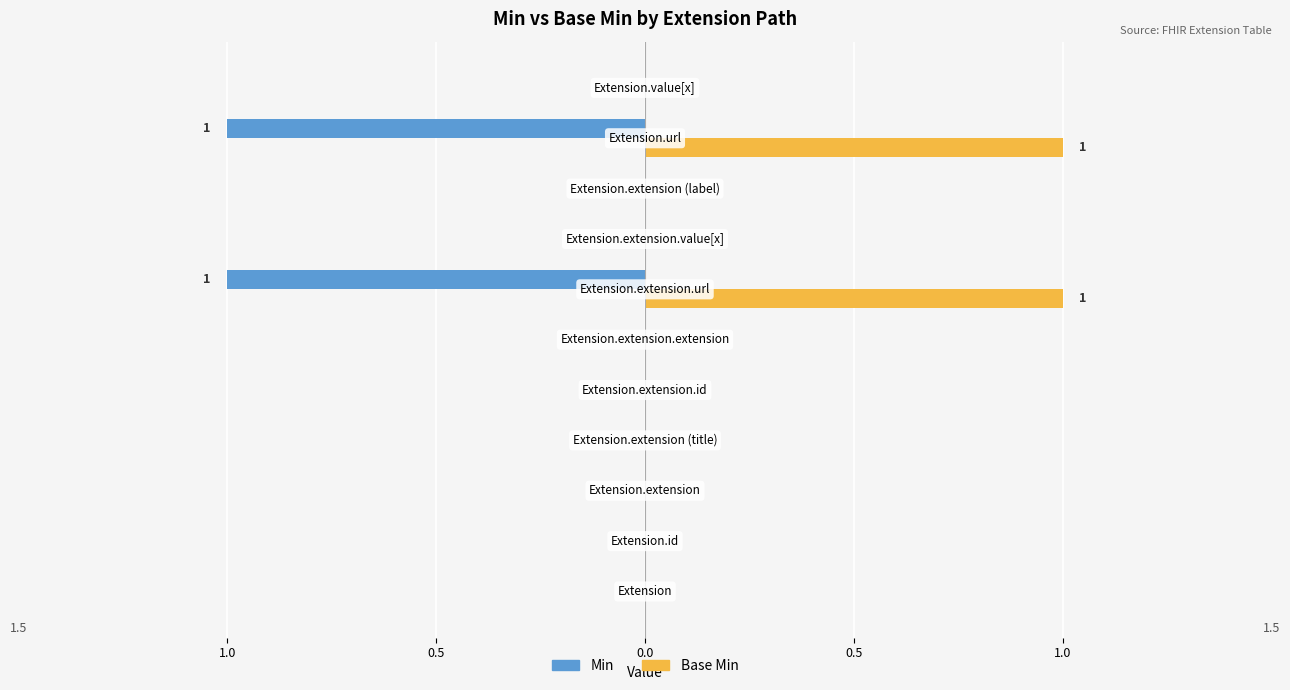

What are all the series names shown in the legend?

Min, Base Min